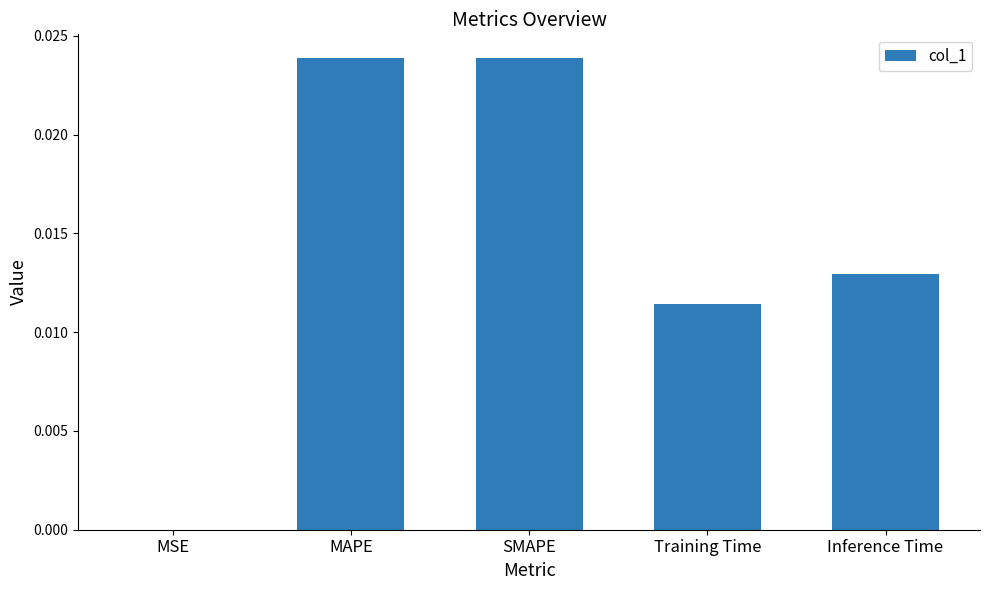

Between SMAPE and MSE, which is larger?

SMAPE